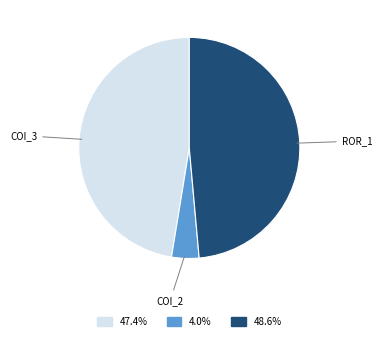

What is the largest slice in the pie chart?

ROR_1